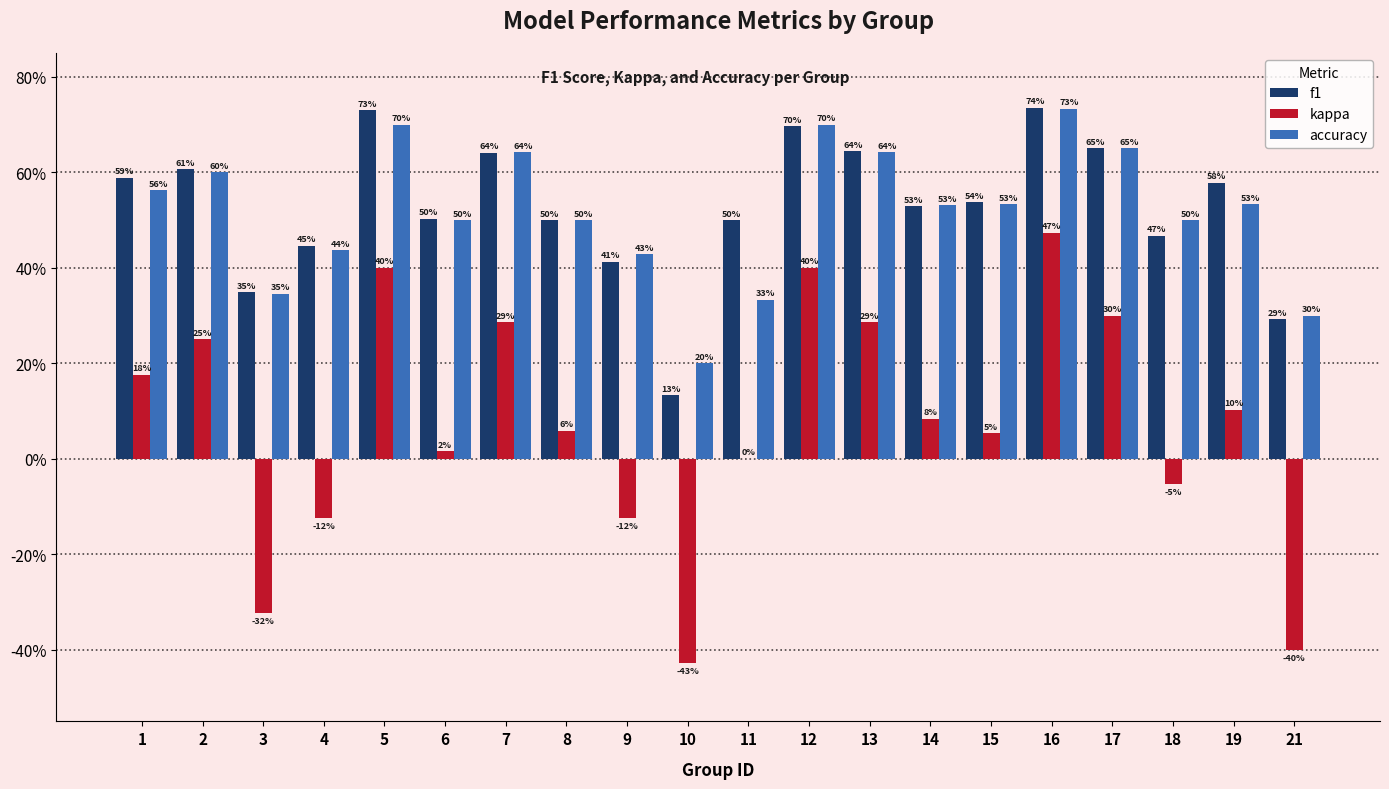

Reading left to right, list all the values displayed in this chart.

f1: 1=0.6	2=0.6	3=0.3	4=0.4	5=0.7	6=0.5	7=0.6	8=0.5	9=0.4	10=0.1	11=0.5	12=0.7	13=0.6	14=0.5	15=0.5	16=0.7	17=0.7	18=0.5	19=0.6	21=0.3
kappa: 1=0.2	2=0.2	3=-0.3	4=-0.1	5=0.4	6=0.0	7=0.3	8=0.1	9=-0.1	10=-0.4	11=0.0	12=0.4	13=0.3	14=0.1	15=0.1	16=0.5	17=0.3	18=-0.1	19=0.1	21=-0.4
accuracy: 1=0.6	2=0.6	3=0.3	4=0.4	5=0.7	6=0.5	7=0.6	8=0.5	9=0.4	10=0.2	11=0.3	12=0.7	13=0.6	14=0.5	15=0.5	16=0.7	17=0.7	18=0.5	19=0.5	21=0.3